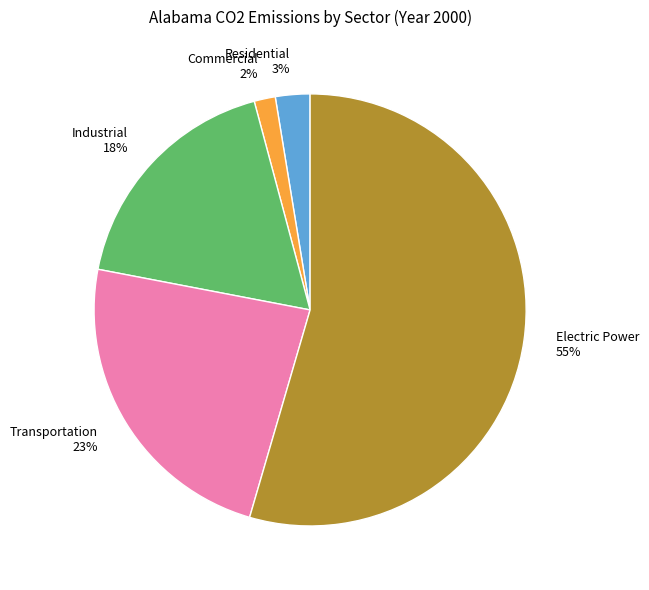

What is the largest slice in the pie chart?

Electric Power